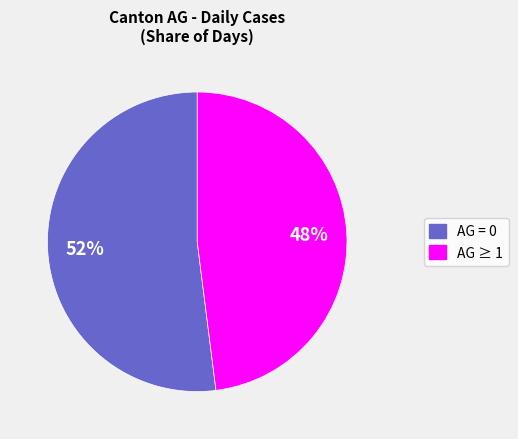

What is the ratio of the value at AG ≥ 1 to the value at AG = 0?

0.9